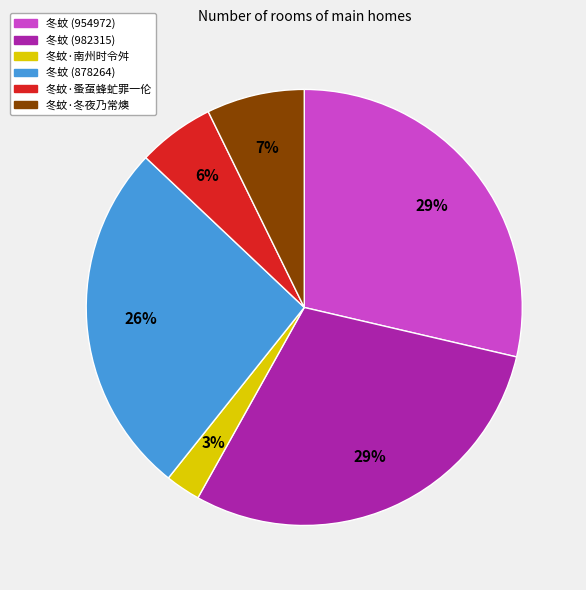

What percentage is the 冬蚊 (982315) slice, to the nearest percent?

29%